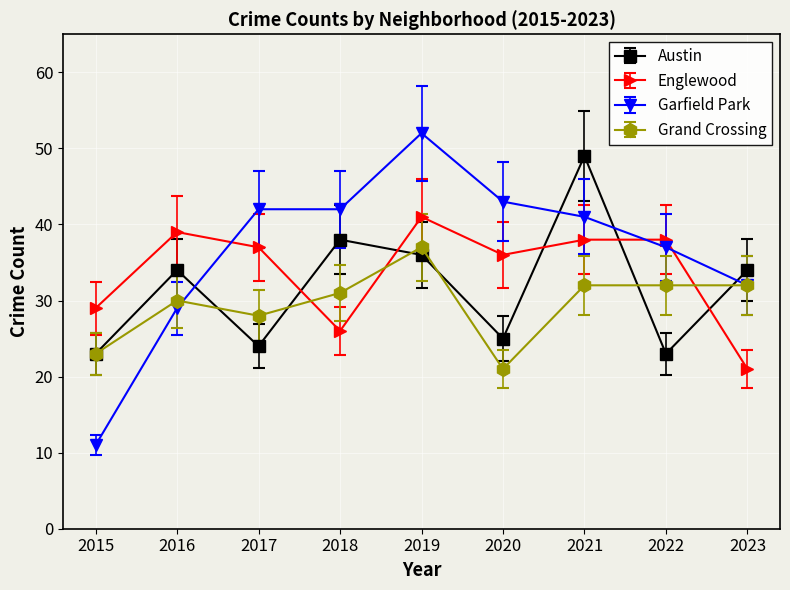

What is the difference between the Austin values at 2017 and 2015?

1